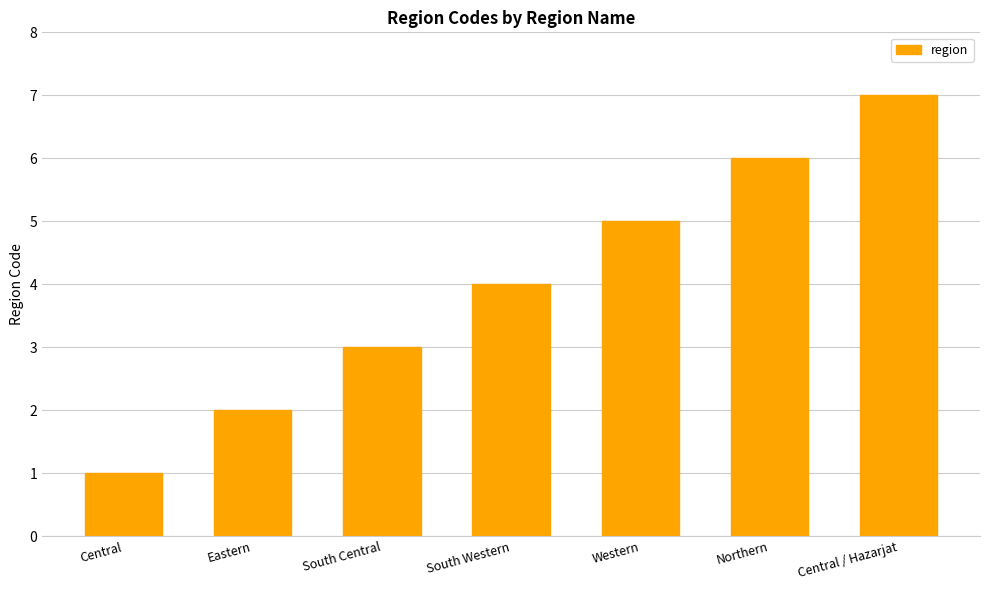

The chart shows a value of 2 at Eastern. True or false?

True